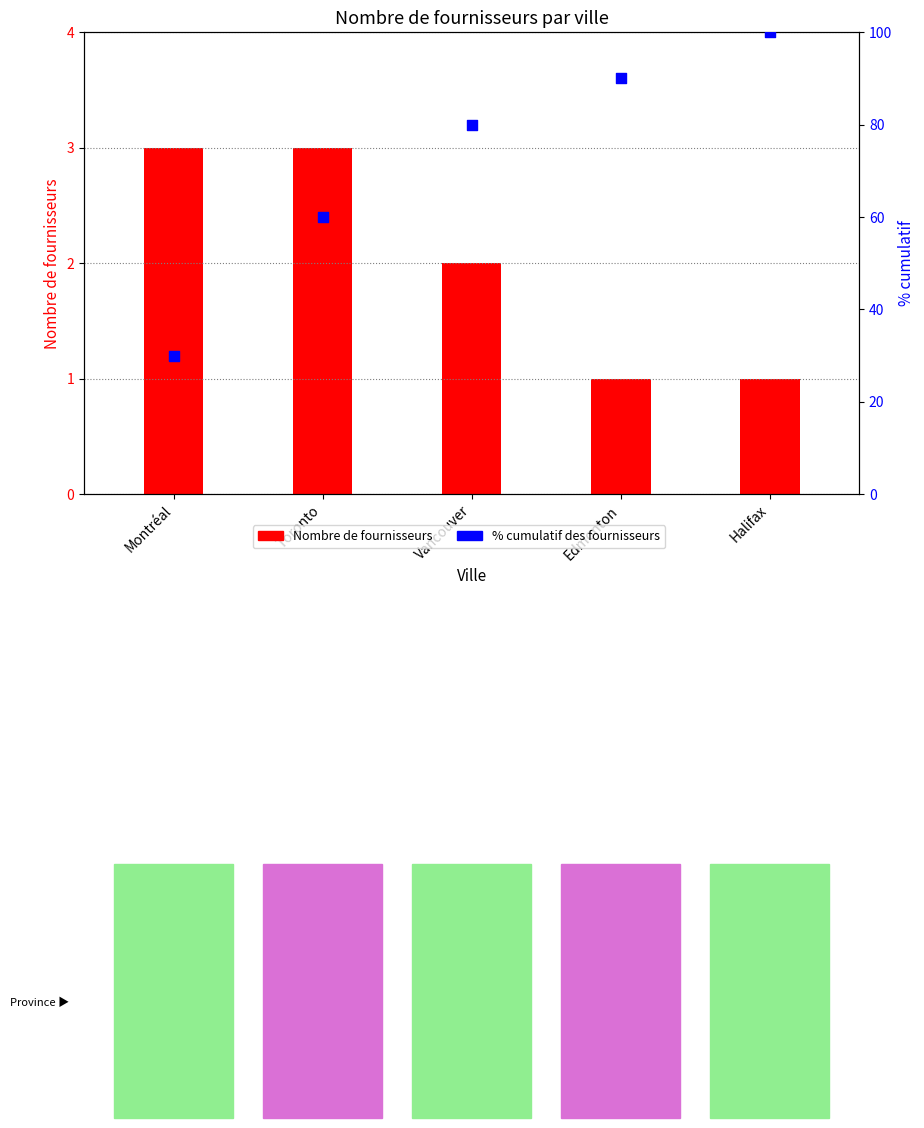

At how many categories does at least one series exceed 85?

2